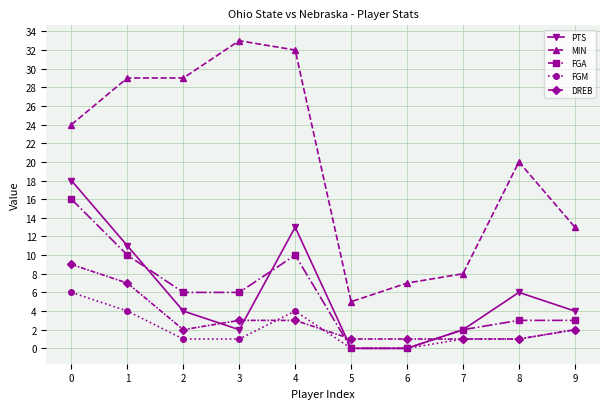

Count the FGM values in the range 1 to 4.

7